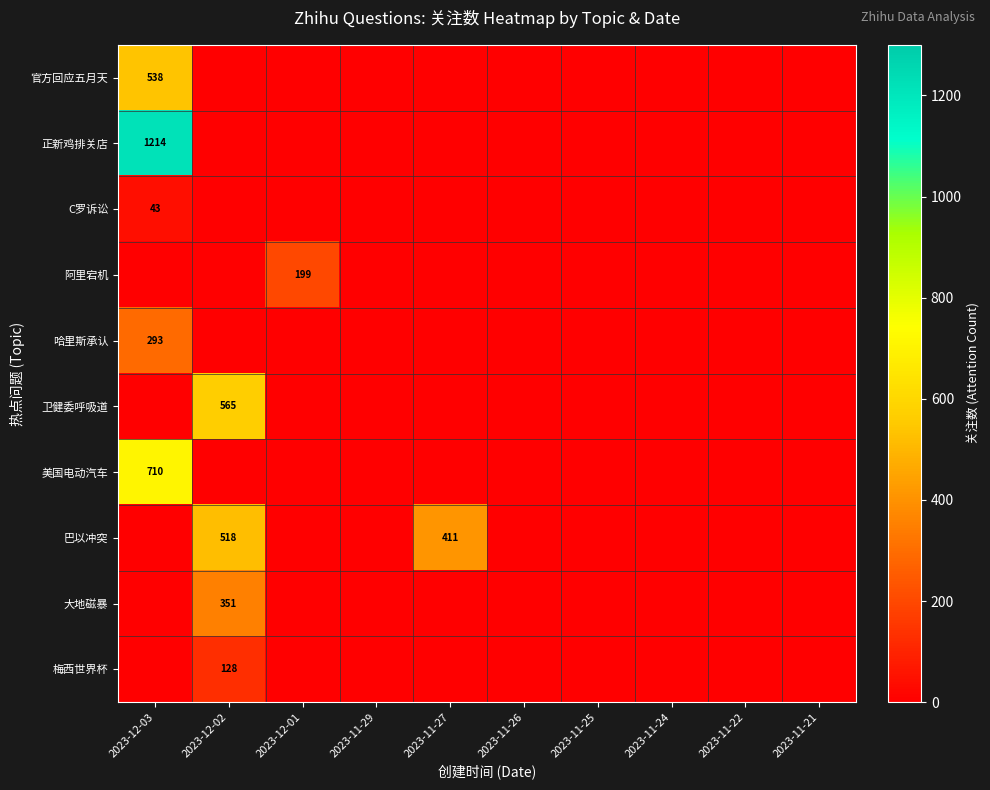

What is the sum of all C罗诉讼 values?

43